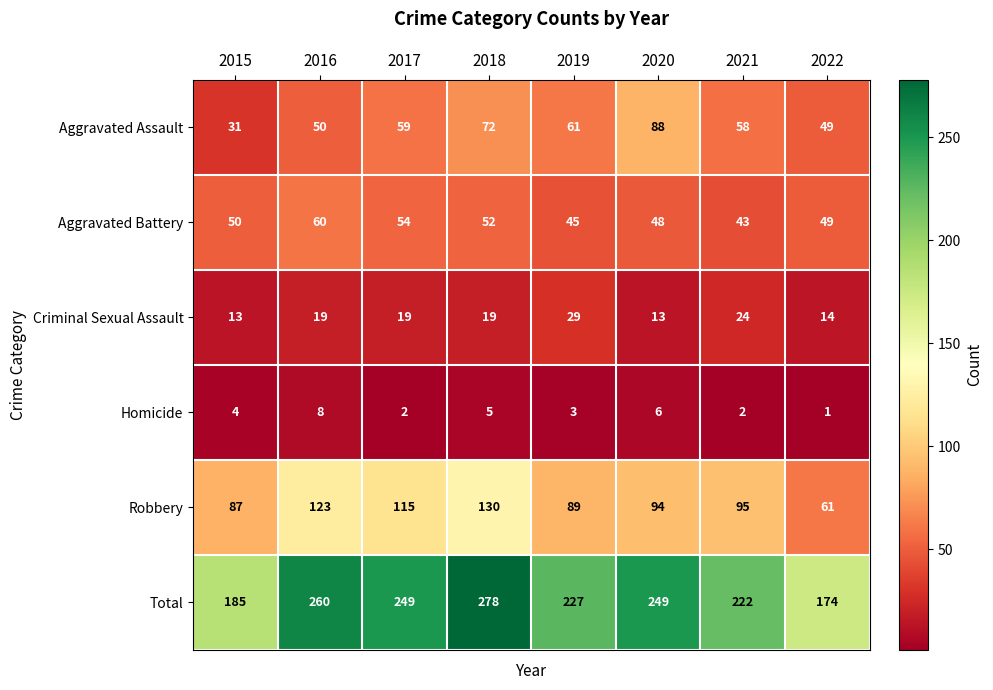

Is it true that Total equals 278 at 2018?

True